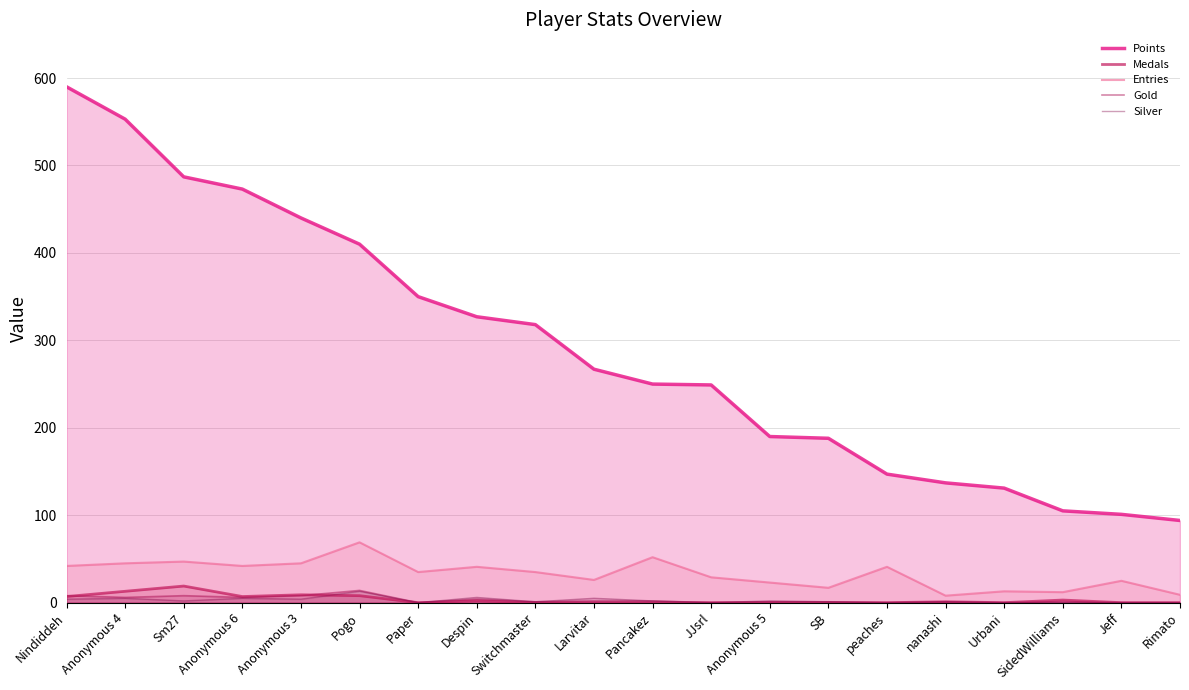

What is the greatest value displayed?

590